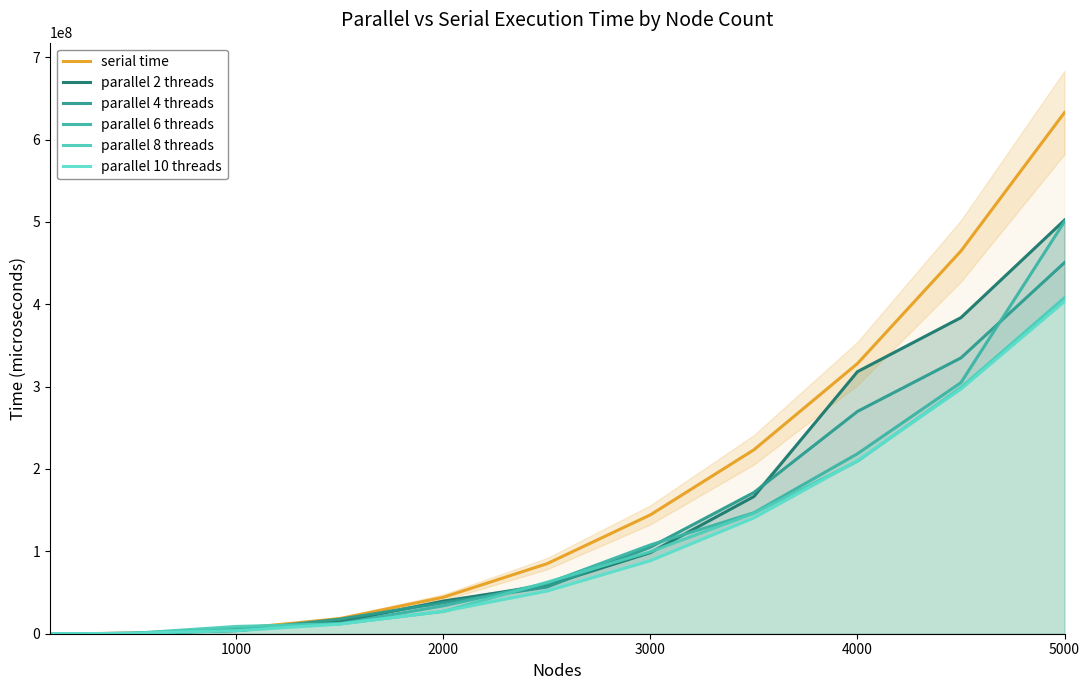

What value does the parallel 8 threads series have at 3000?

99553162.0